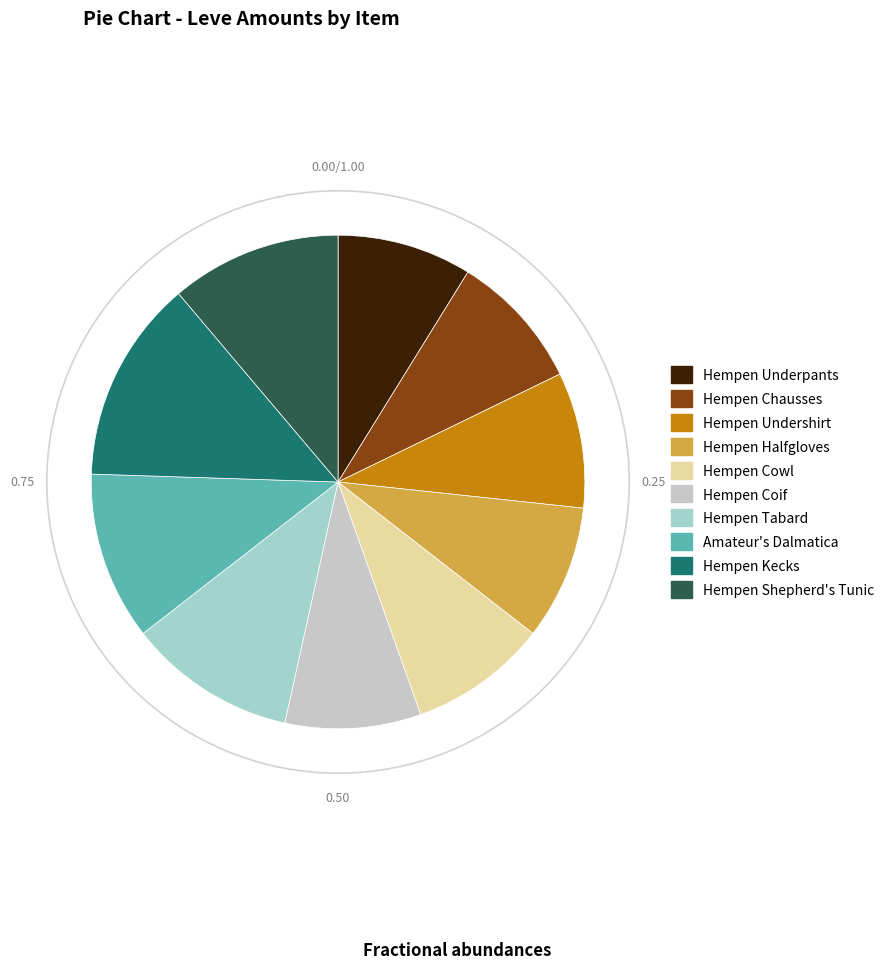

How many slices are in this pie chart?

10